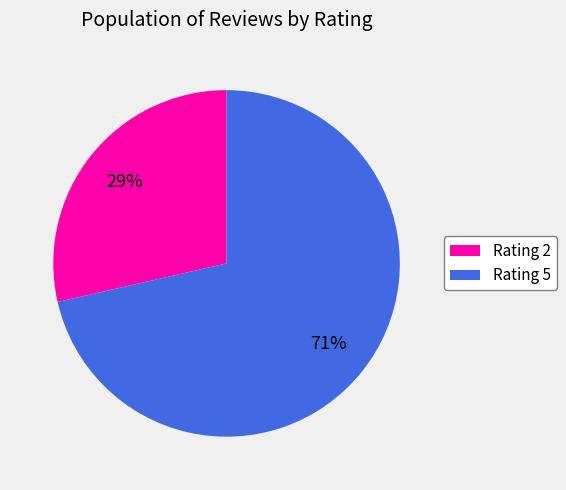

Do Rating 5 and Rating 2 together represent more than half of the pie?

Yes